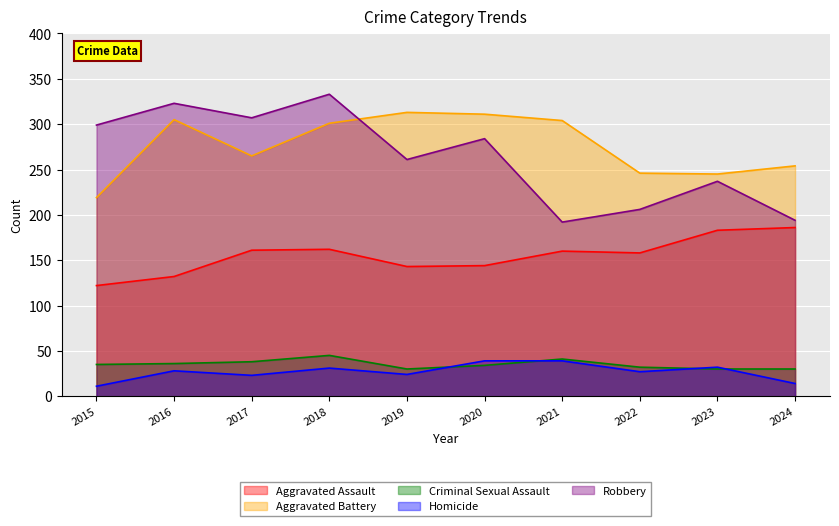

Reading left to right, extract all data points from this chart.

Aggravated Assault: 2015=122	2016=132	2017=161	2018=162	2019=143	2020=144	2021=160	2022=158	2023=183	2024=186
Aggravated Battery: 2015=219	2016=305	2017=265	2018=301	2019=313	2020=311	2021=304	2022=246	2023=245	2024=254
Criminal Sexual Assault: 2015=35	2016=36	2017=38	2018=45	2019=30	2020=34	2021=41	2022=32	2023=30	2024=30
Homicide: 2015=11	2016=28	2017=23	2018=31	2019=24	2020=39	2021=39	2022=27	2023=32	2024=14
Robbery: 2015=299	2016=323	2017=307	2018=333	2019=261	2020=284	2021=192	2022=206	2023=237	2024=194